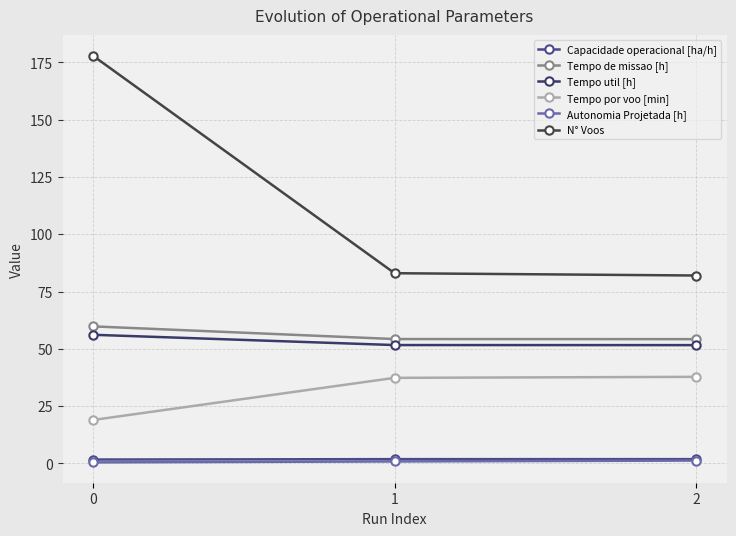

Which series changed the most between 1 and 2?

N° Voos